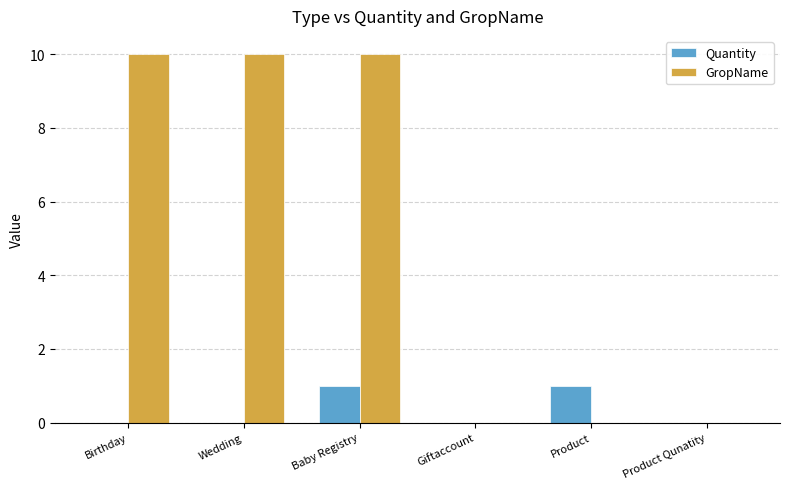

Reading left to right, list all the values displayed in this chart.

Quantity: 0	0	1	0	1	0
GropName: 10	10	10	0	0	0